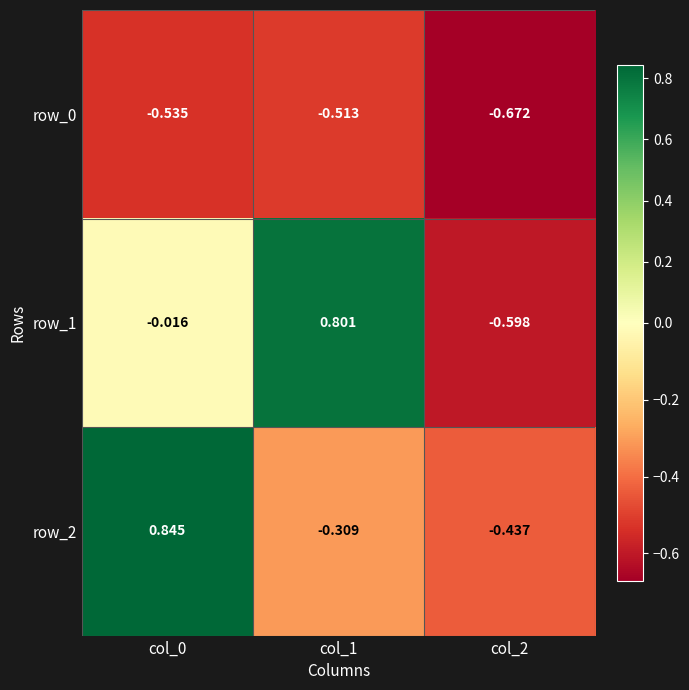

Is the value of row_0 at col_1 greater than the value of row_1 at col_0?

No